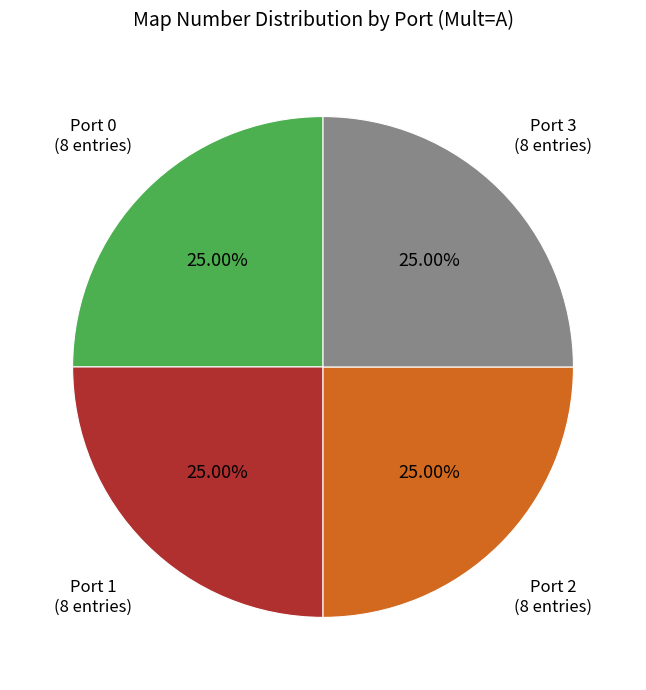

Is Port 0 (8 entries) the majority of the pie?

No